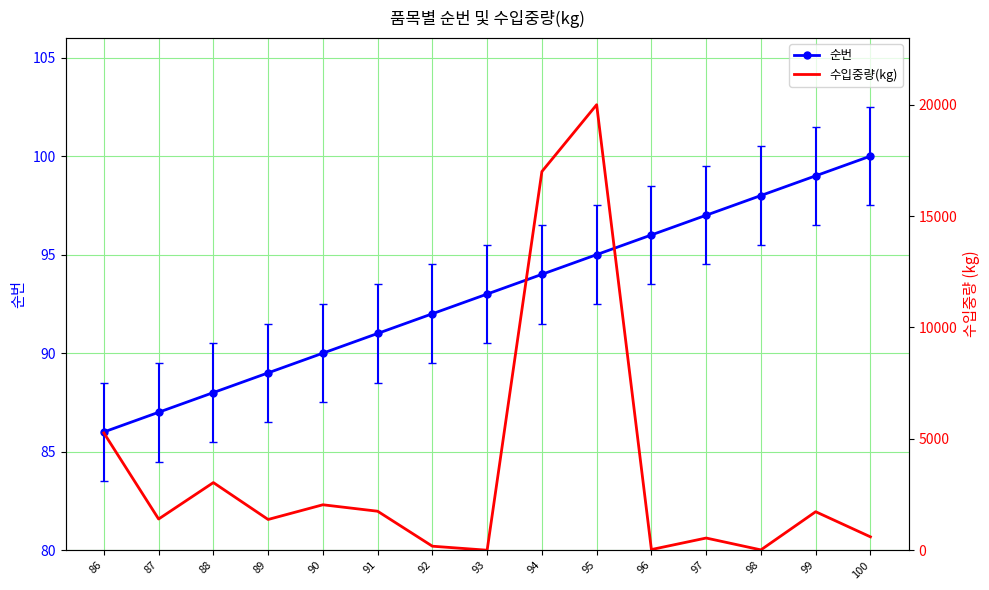

Reading right to left, list all the values displayed in this chart.

100=600	99=1728	98=15	97=547	96=30	95=20000	94=17000	93=0	92=180	91=1750	90=2040	89=1380	88=3036	87=1400	86=5265